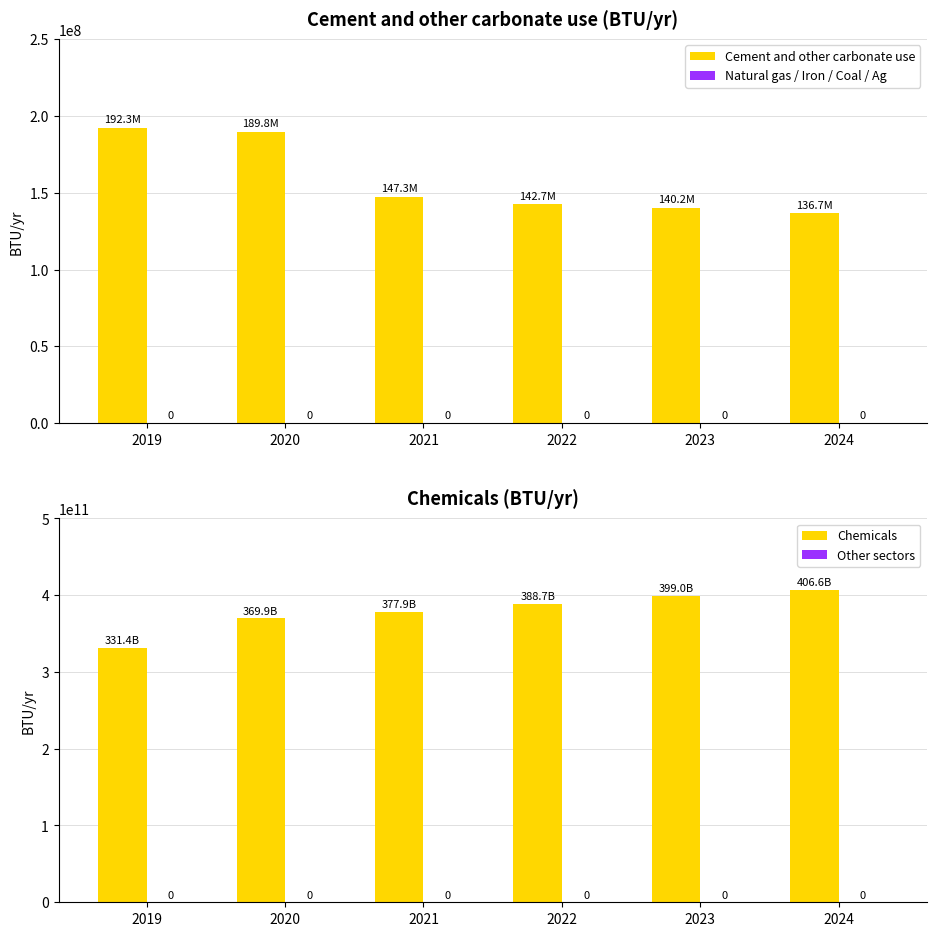

List the series in order of their peak value, lowest first.

Natural gas / Iron / Coal / Ag, Other sectors, Cement and other carbonate use, Chemicals